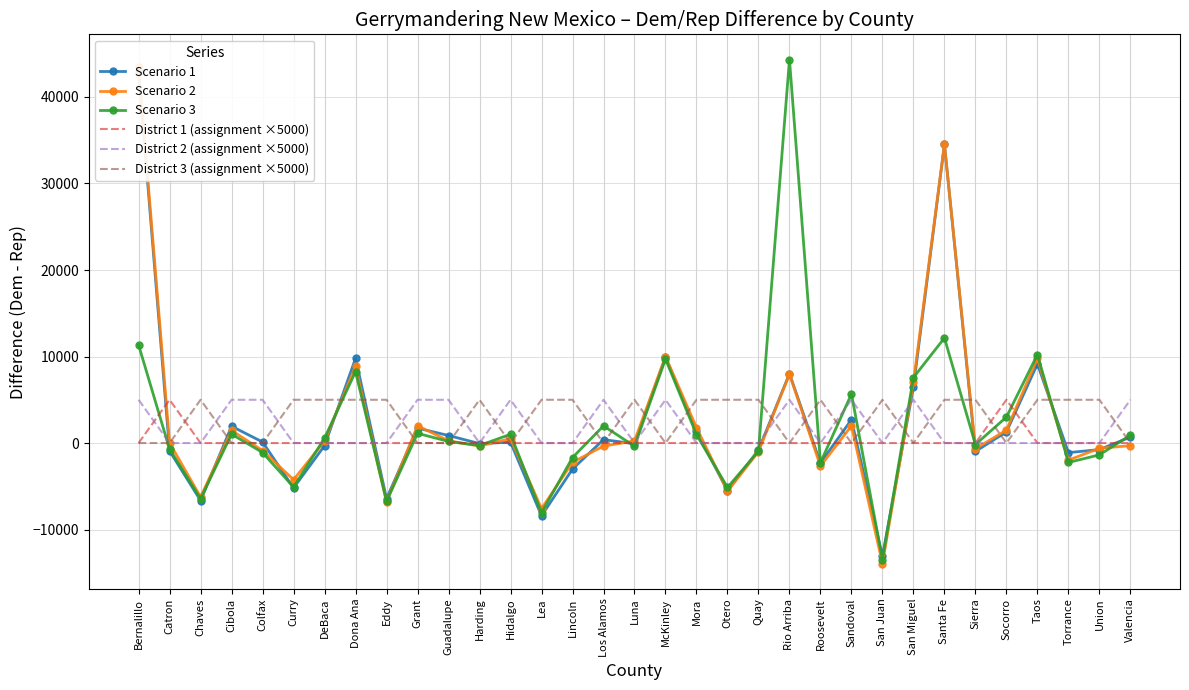

What position from the left is Sandoval?

24